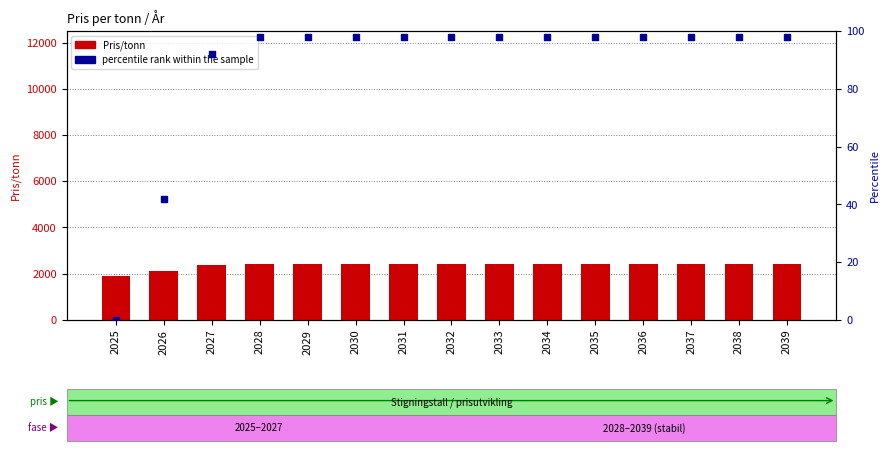

What are all the series names shown in the legend?

Pris/tonn, percentile rank within the sample